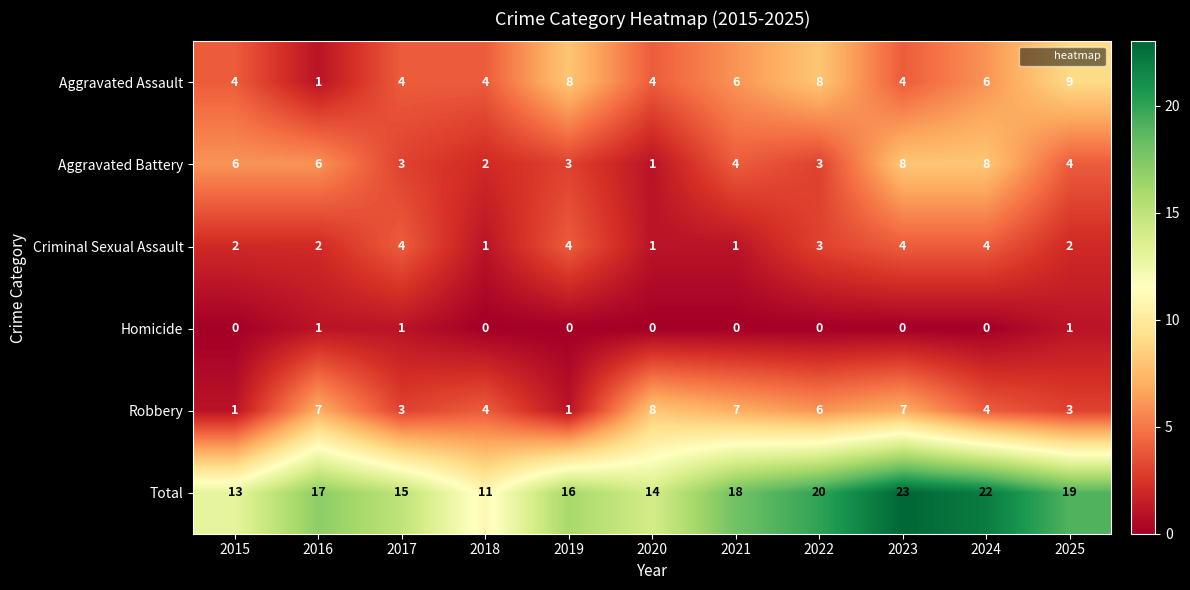

What is the difference between the maximum and minimum values in the Aggravated Battery series?

7